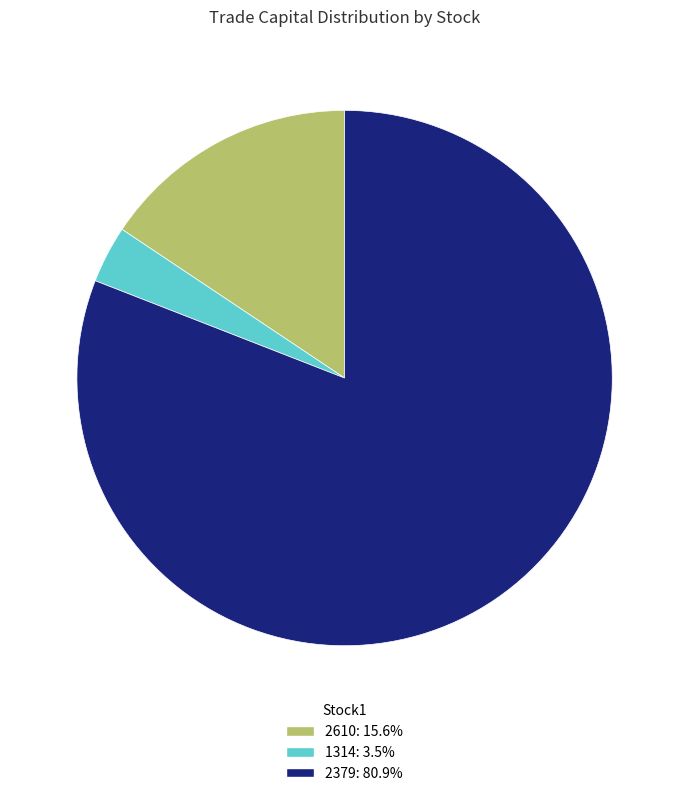

Count the number of slices in the pie.

3